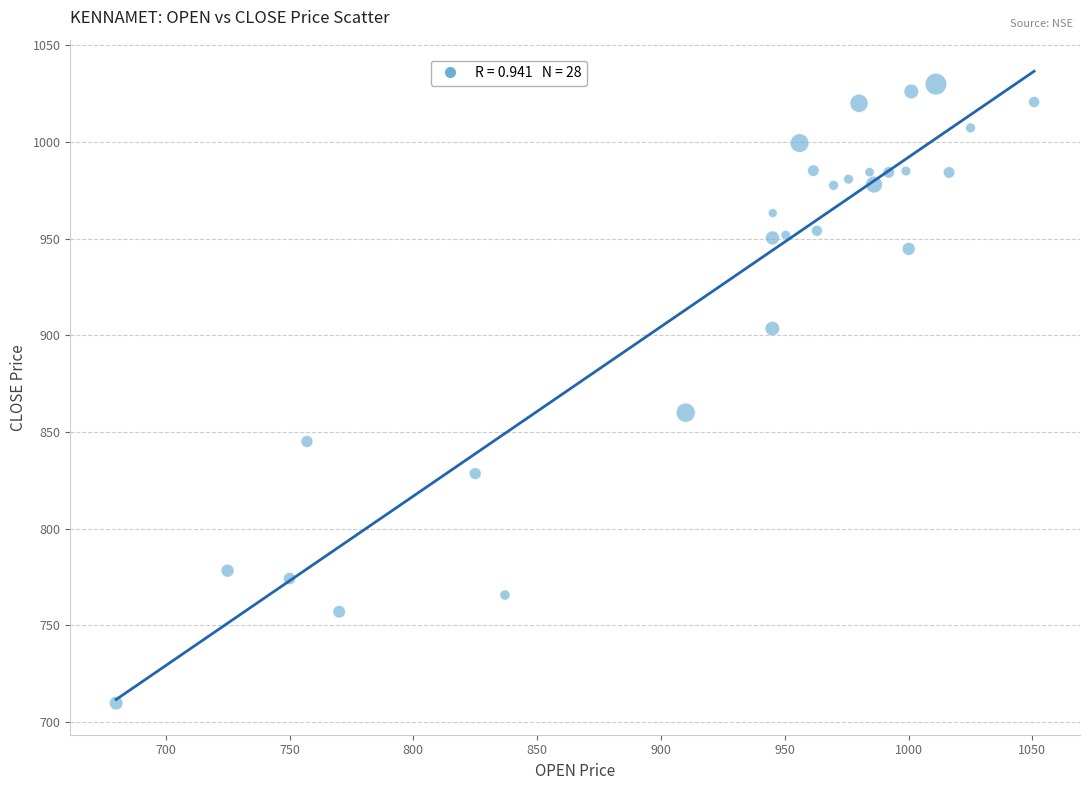

What is the range of Y values (max minus min)?

320.1